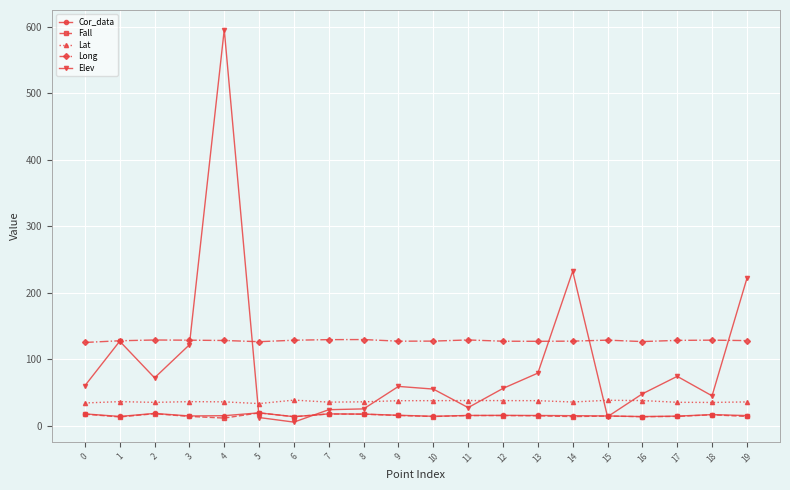

Which series has the largest range (max minus min)?

Elev